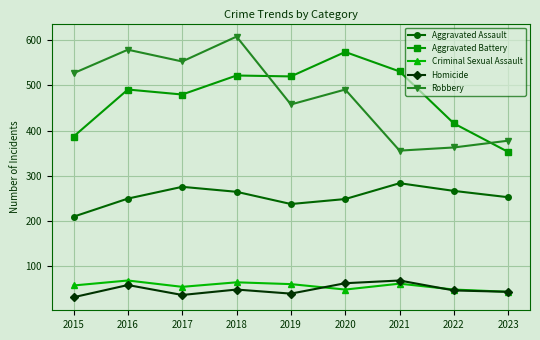

What is the value of the Aggravated Assault point at the 2nd from the left?

250